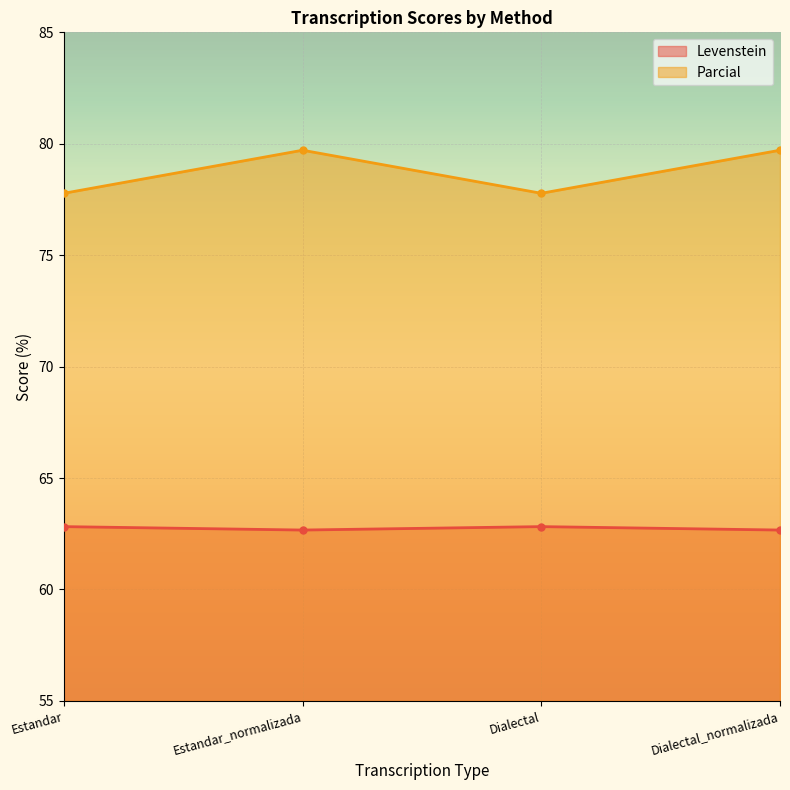

What are all the series names shown in the legend?

Levenstein, Parcial